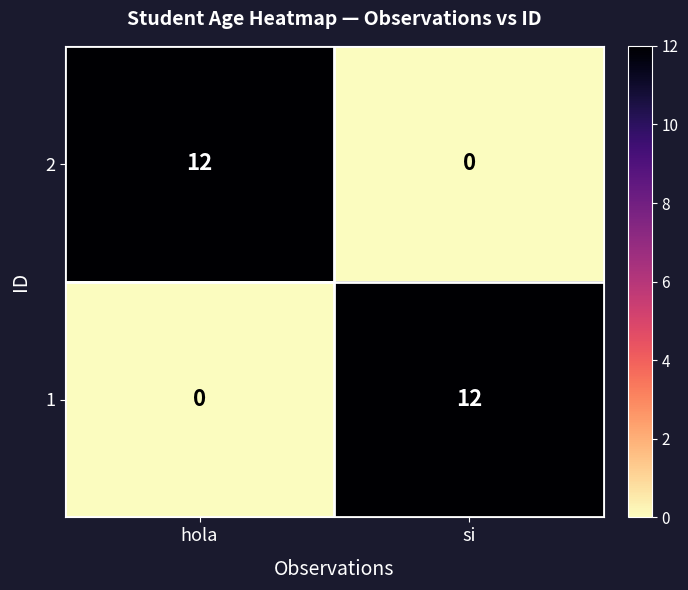

True or false: 1 has a value of 19 at si.

False